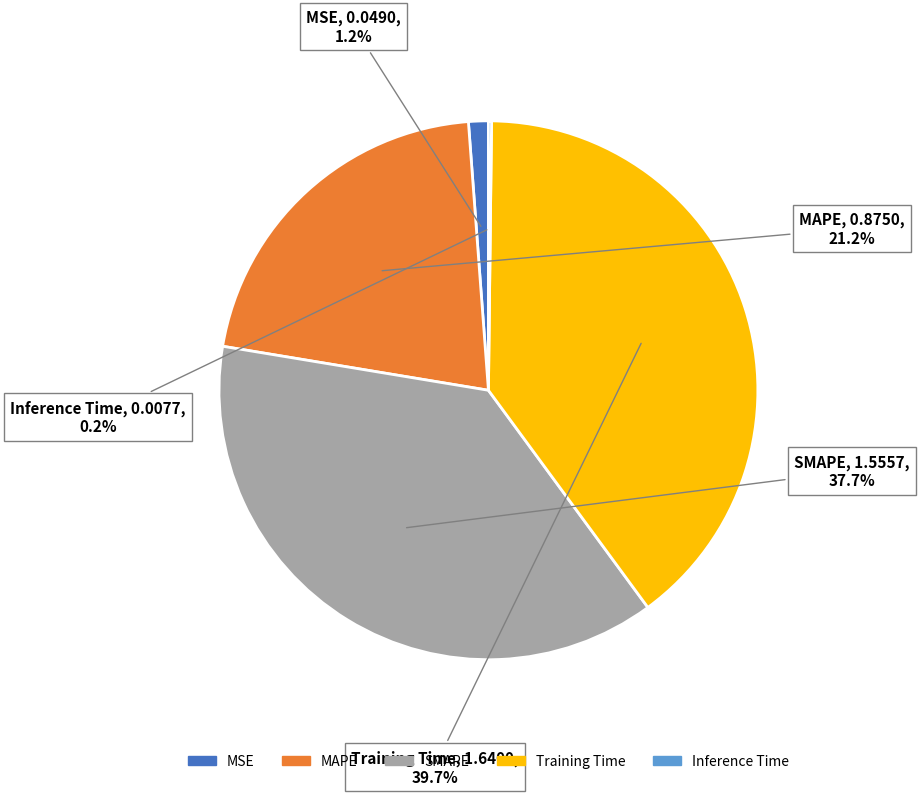

What portion of the pie excludes SMAPE?

62.3%